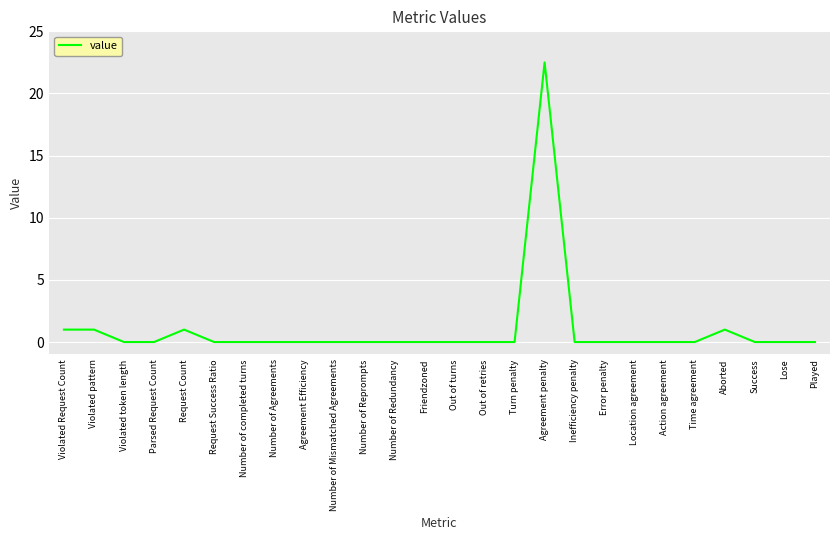

What is the difference between the maximum and minimum values?

22.5